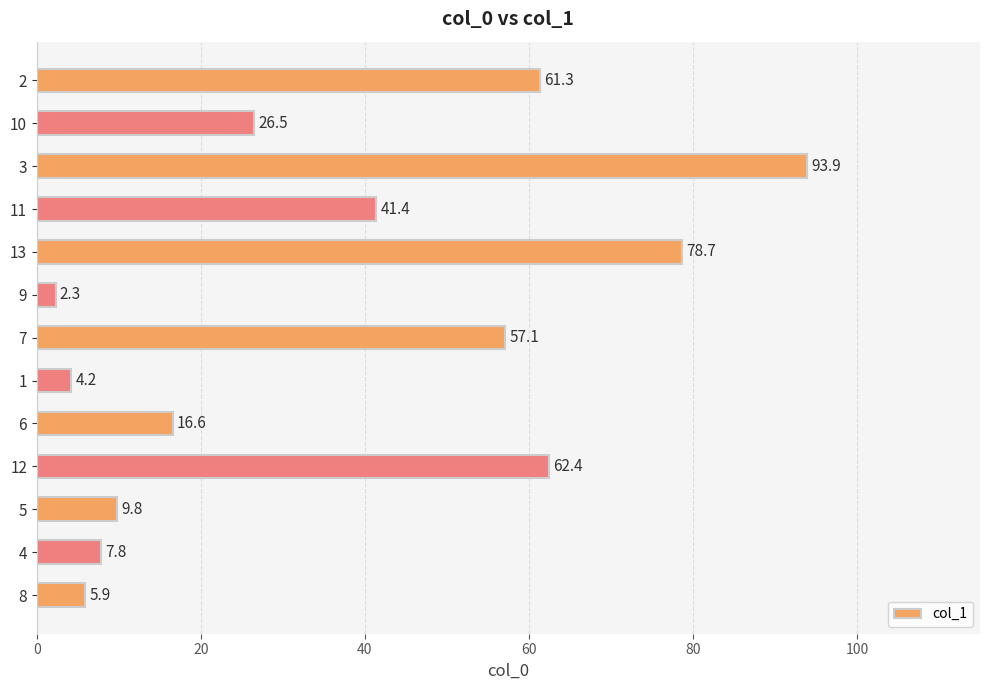

Where is the data nearest to the value 48?

11